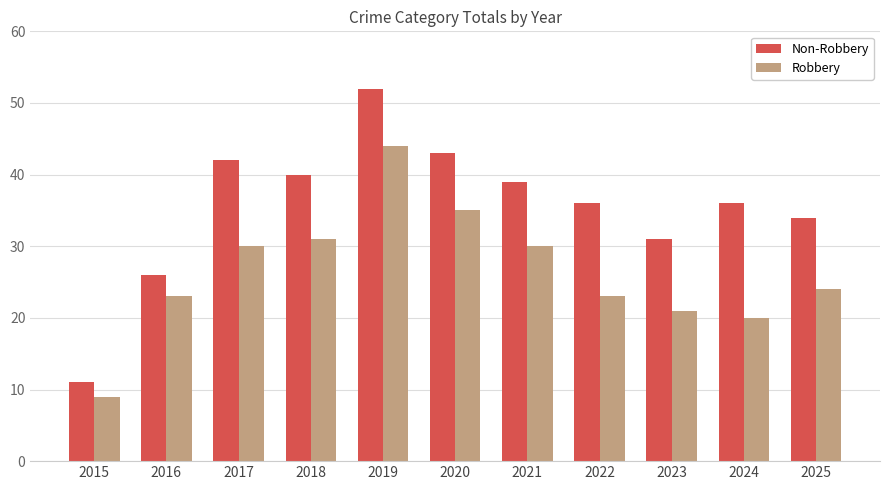

Where does the Robbery series first go above 24?

2017